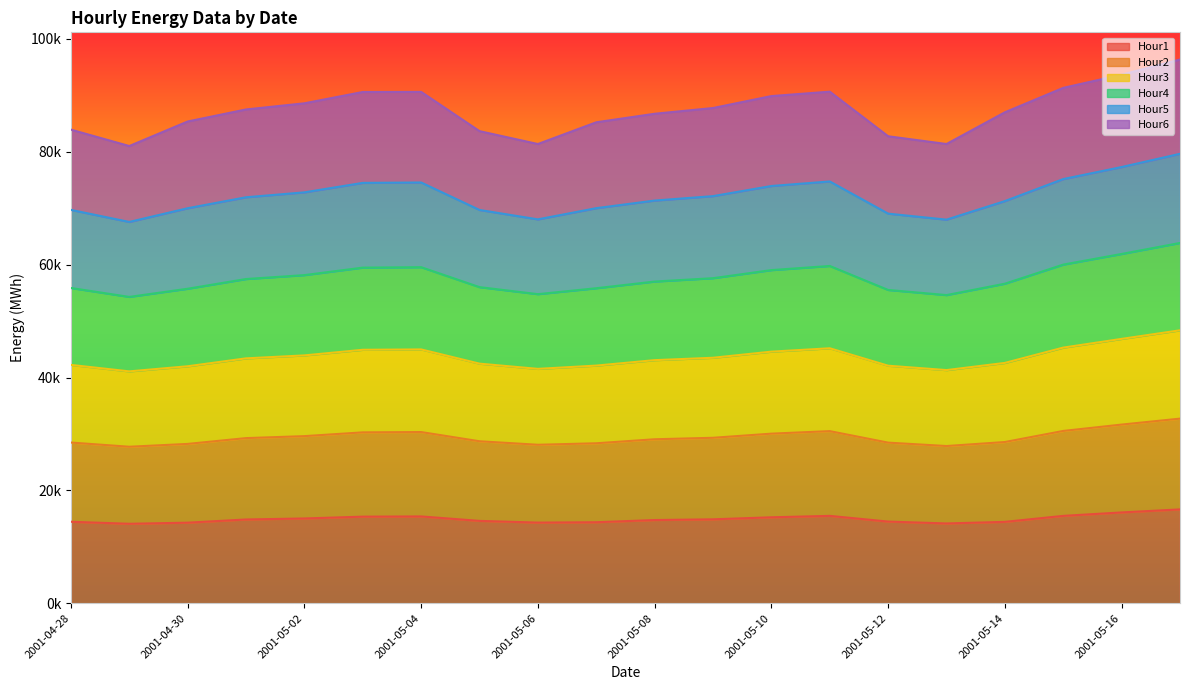

At which category does Hour3 reach its first local peak?

2001-05-04